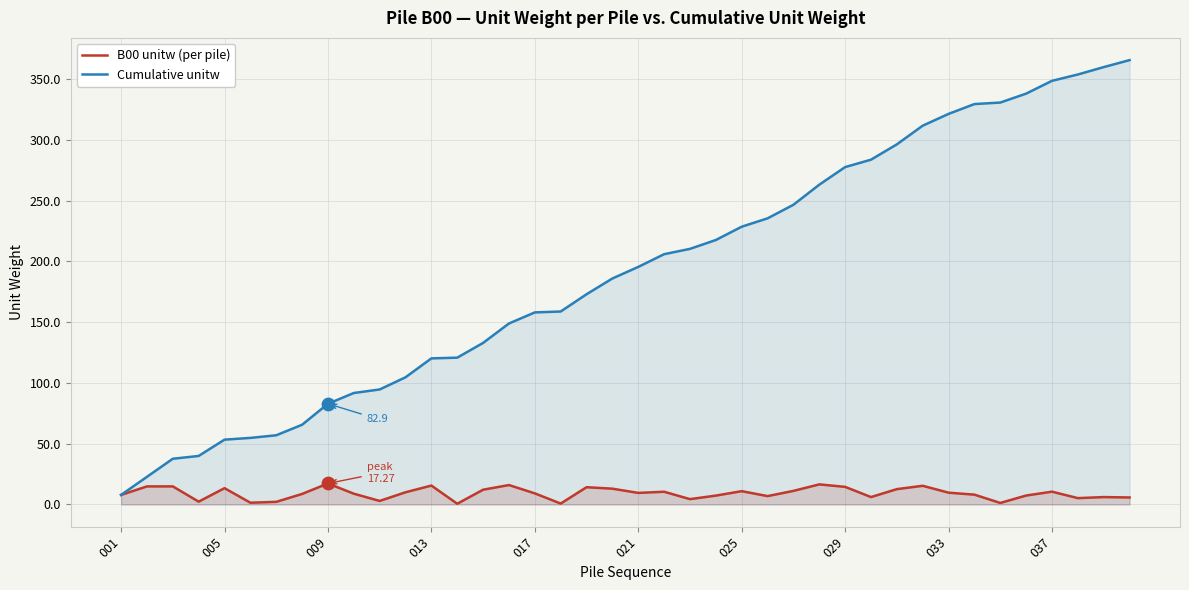

Which series has the largest total across all categories?

Cumulative unitw